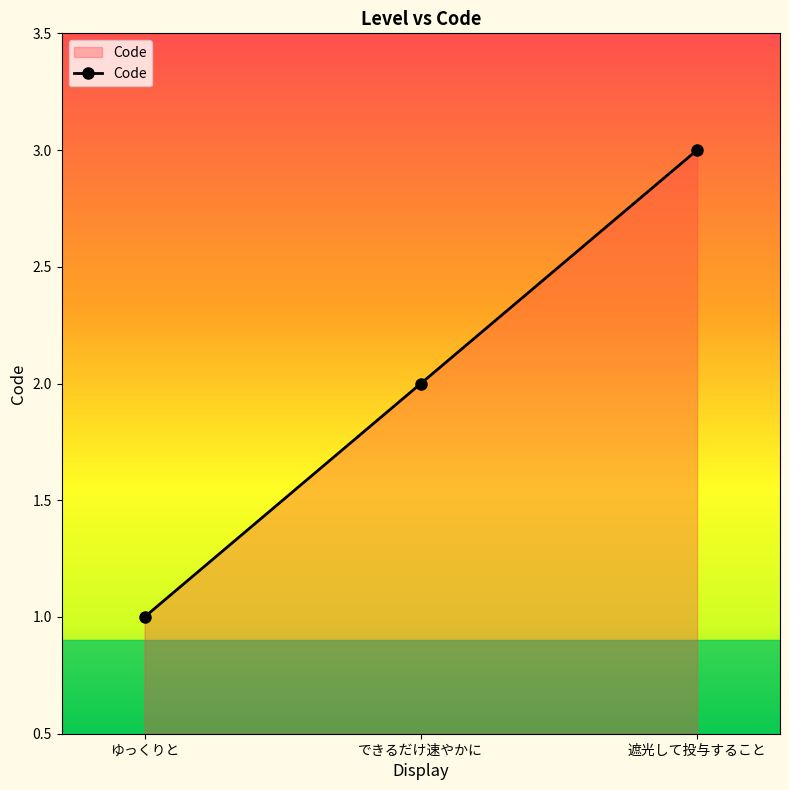

What is the sum of all values?

6